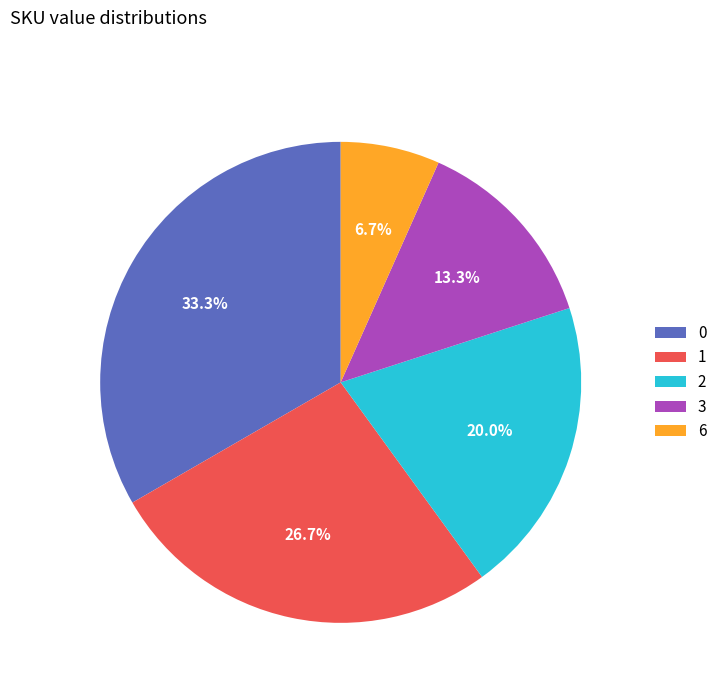

Does 1 represent more than half of the total?

No